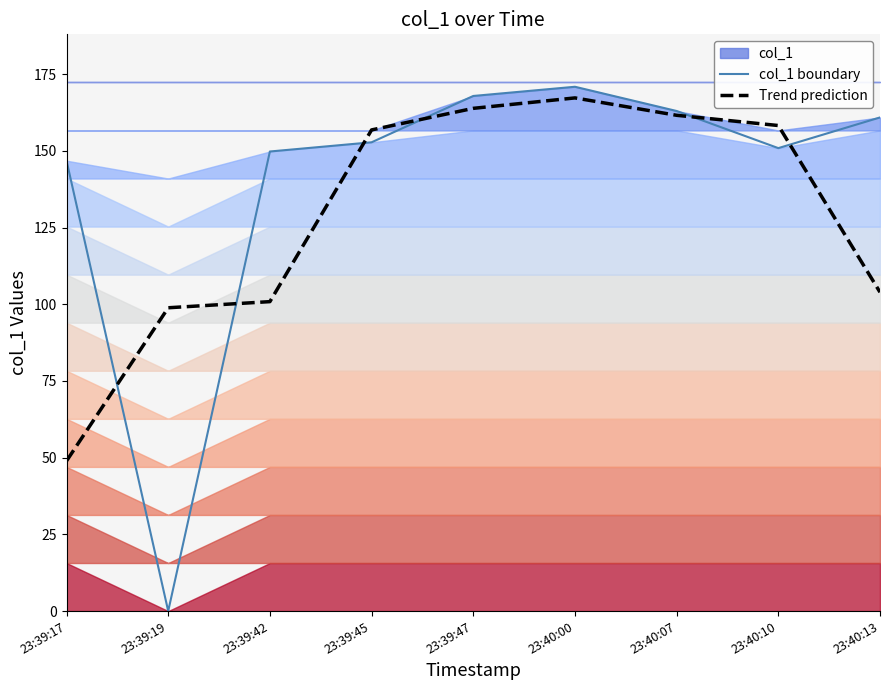

What is the difference between the highest and lowest values at 23:40:07?

1.4